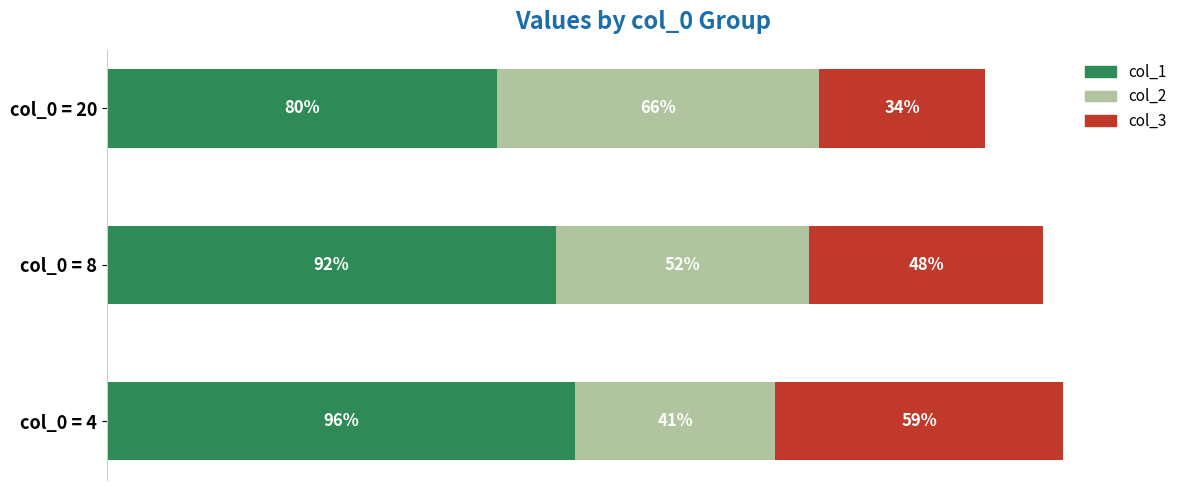

Count the number of data series in this chart.

3